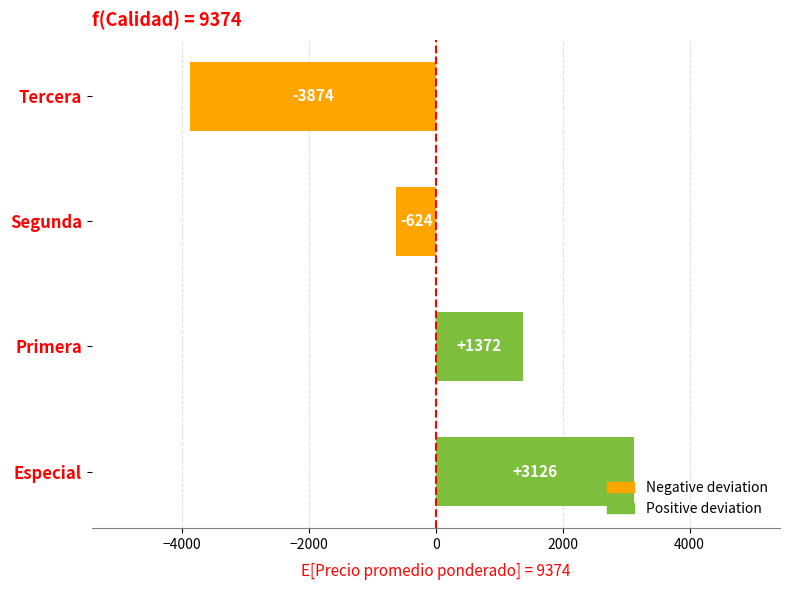

Does the chart contain any negative values?

Yes